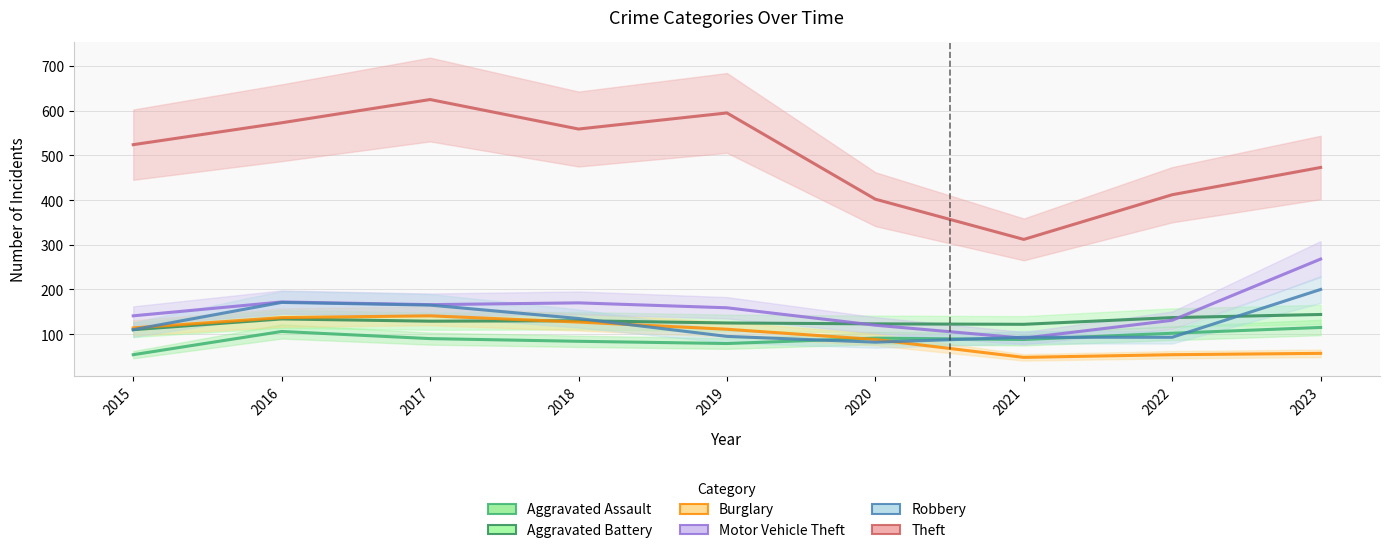

Reading left to right, transcribe all the data shown in this chart.

Aggravated Assault: 2015=54	2016=106	2017=90	2018=84	2019=79	2020=91	2021=88	2022=102	2023=115
Aggravated Battery: 2015=110	2016=134	2017=129	2018=130	2019=125	2020=123	2021=122	2022=137	2023=144
Burglary: 2015=114	2016=137	2017=141	2018=127	2019=111	2020=88	2021=48	2022=54	2023=57
Motor Vehicle Theft: 2015=141	2016=172	2017=166	2018=170	2019=159	2020=120	2021=91	2022=131	2023=268
Robbery: 2015=110	2016=171	2017=165	2018=135	2019=95	2020=82	2021=93	2022=93	2023=200
Theft: 2015=524	2016=573	2017=625	2018=559	2019=595	2020=402	2021=312	2022=412	2023=473